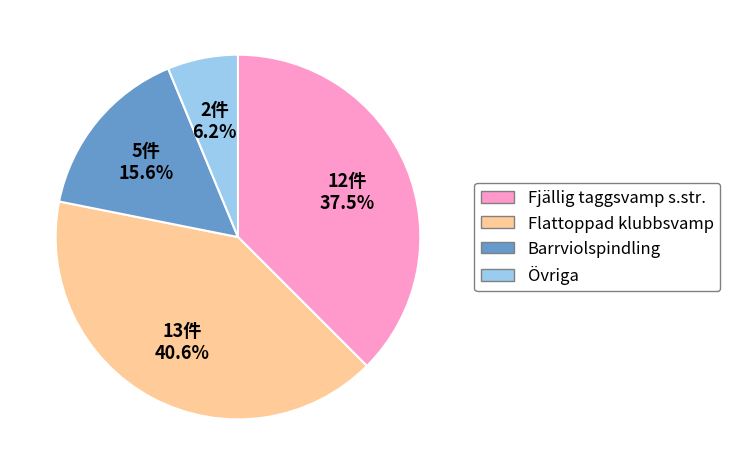

Approximately how many times larger is the value at Barrviolspindling compared to Fjällig taggsvamp s.str.?

0.4